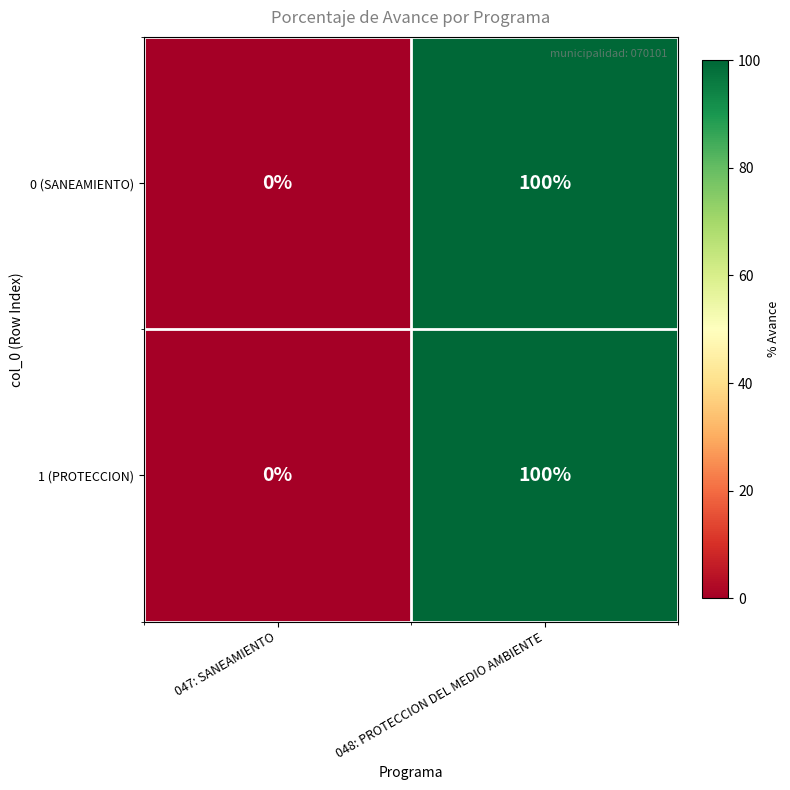

What is the sum of the 0 (SANEAMIENTO) values at 048: PROTECCION DEL MEDIO AMBIENTE and 047: SANEAMIENTO?

100